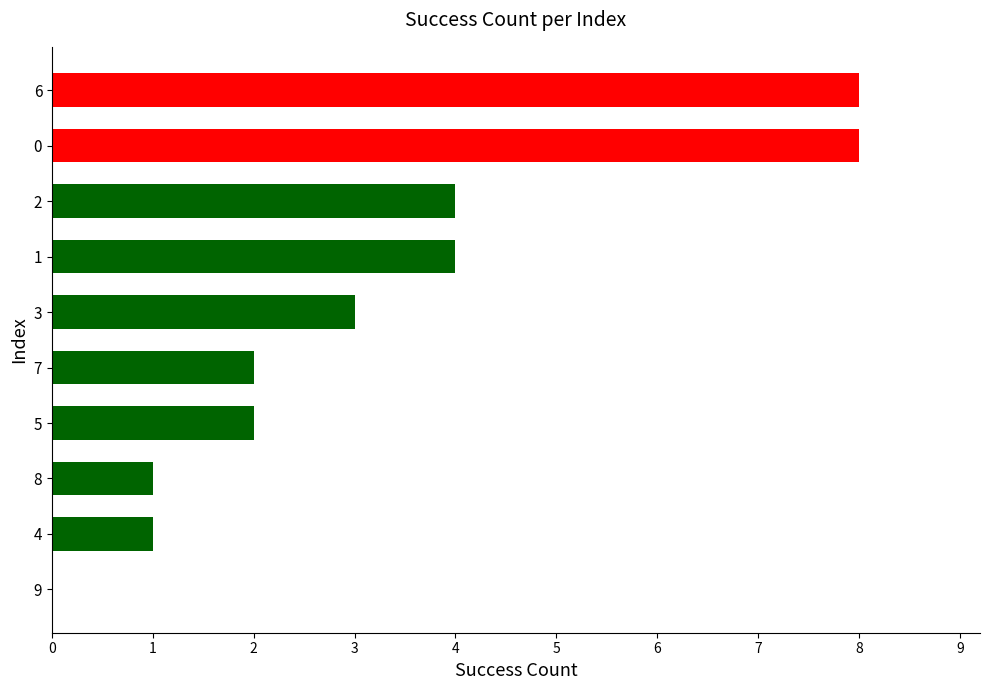

The value at 2 is 1. True or false?

False